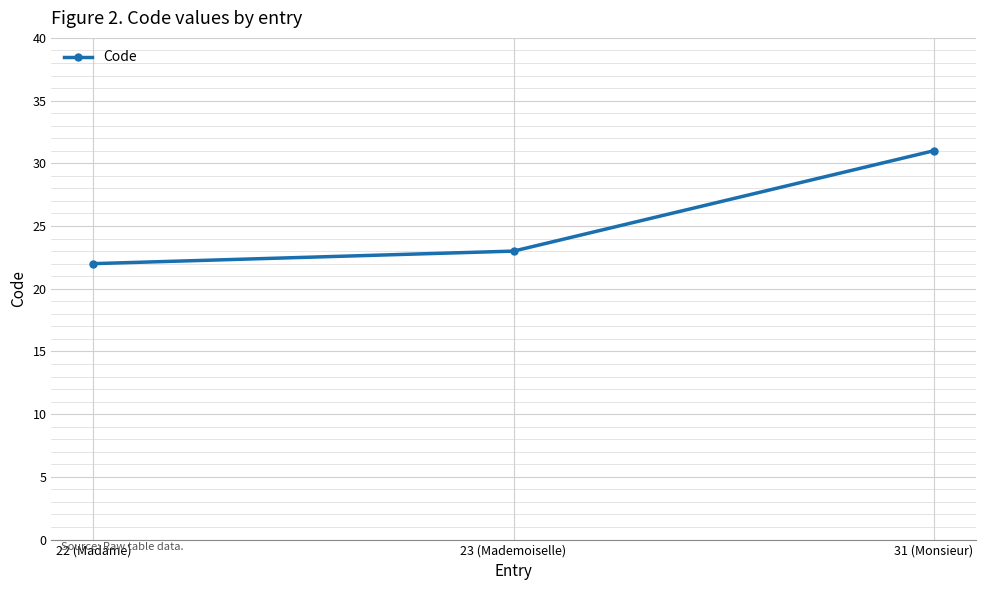

At which category does the chart reach its minimum across all series?

22 (Madame)